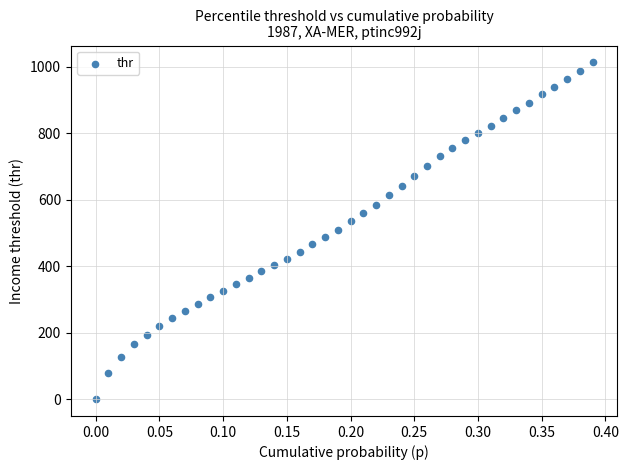

What is the range of Y values (max minus min)?

1013.2